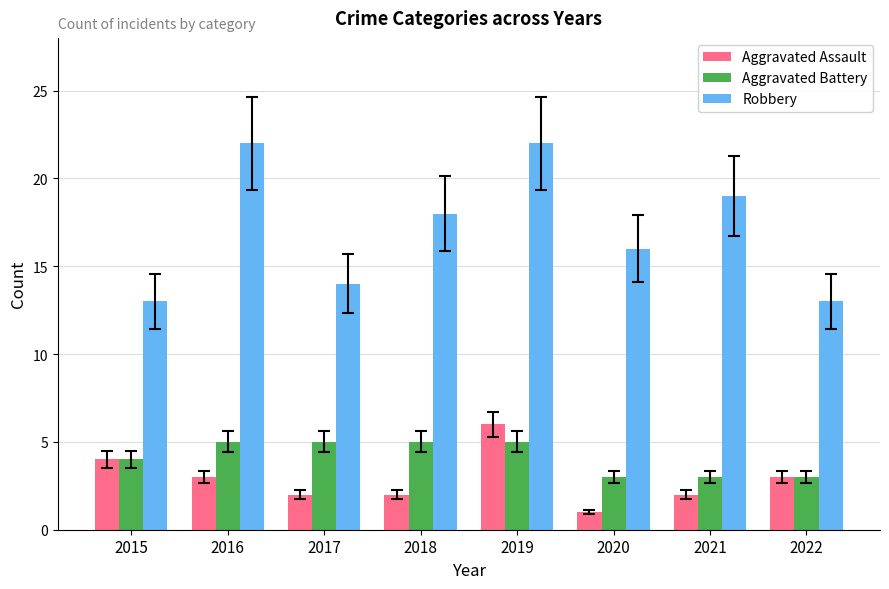

Reading left to right, transcribe all the data shown in this chart.

Aggravated Assault: 4	3	2	2	6	1	2	3
Aggravated Battery: 4	5	5	5	5	3	3	3
Robbery: 13	22	14	18	22	16	19	13